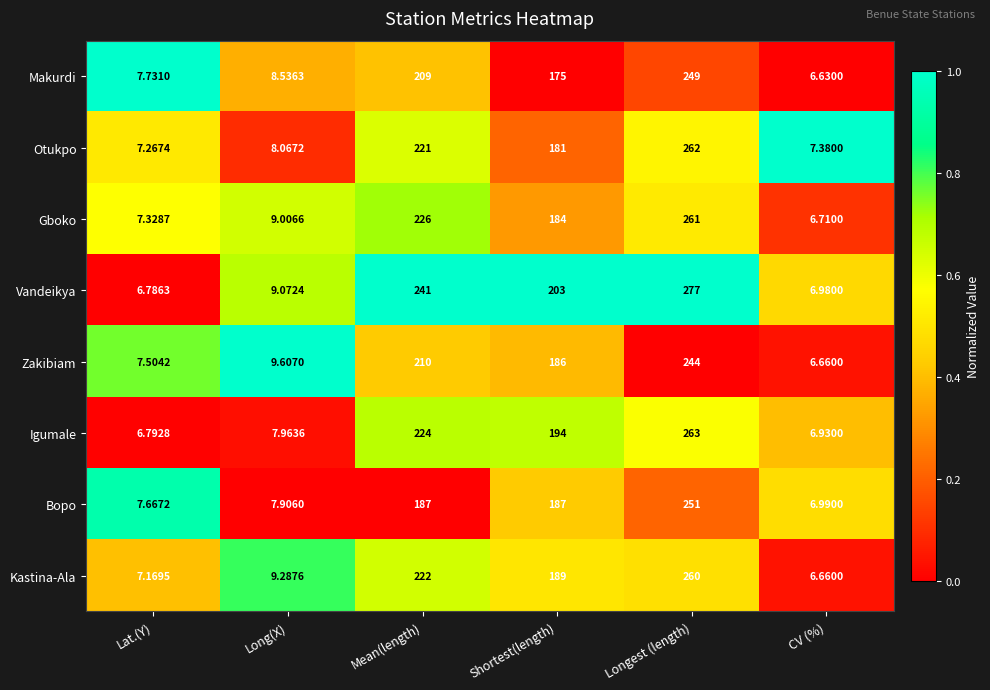

Where is Gboko nearest to the value 133?

Shortest(length)